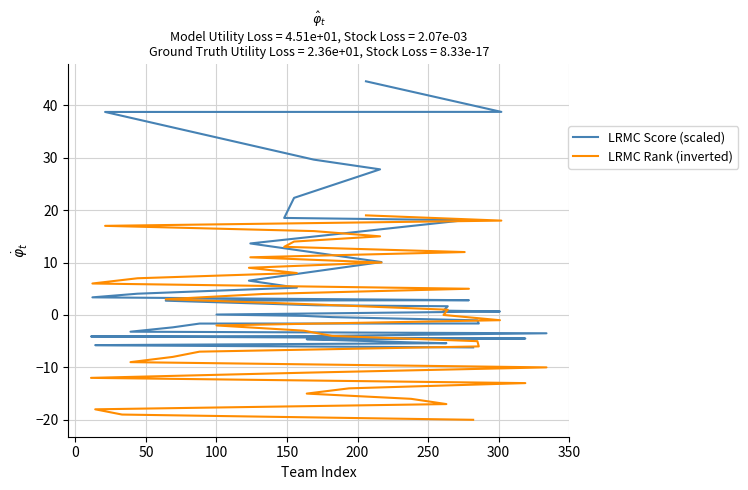

Does the chart have visible grid lines?

Yes